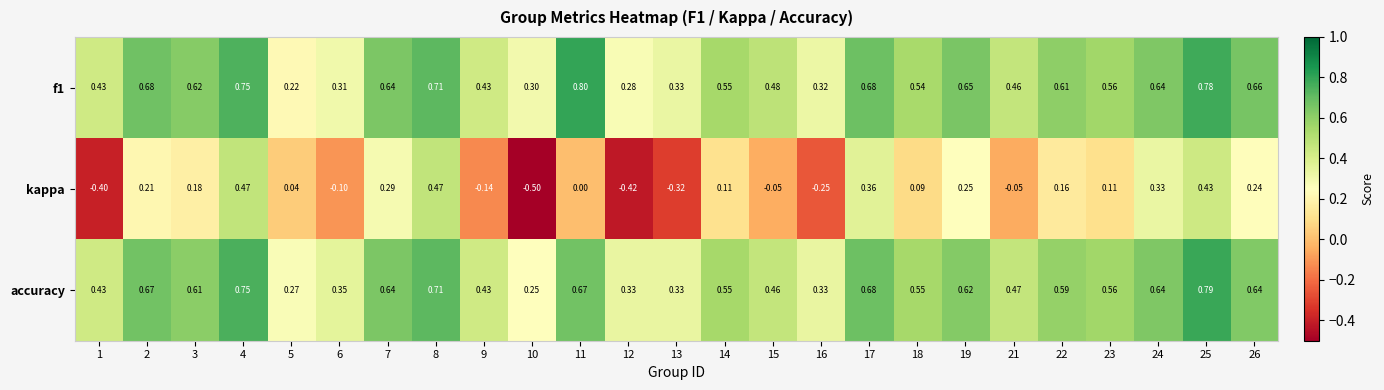

Which series has the widest spread of values?

kappa